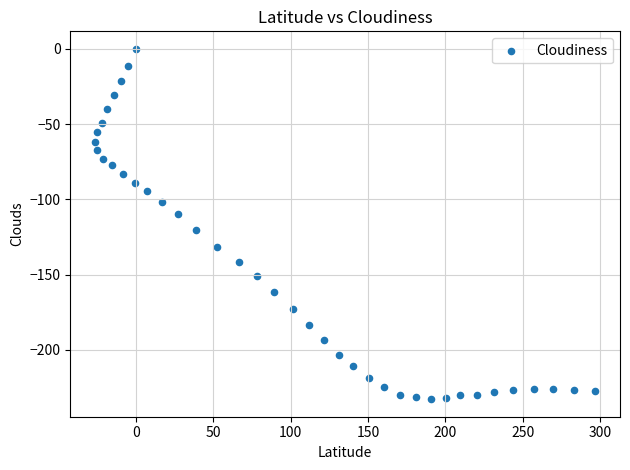

What is the range of X values (max minus min)?

322.7